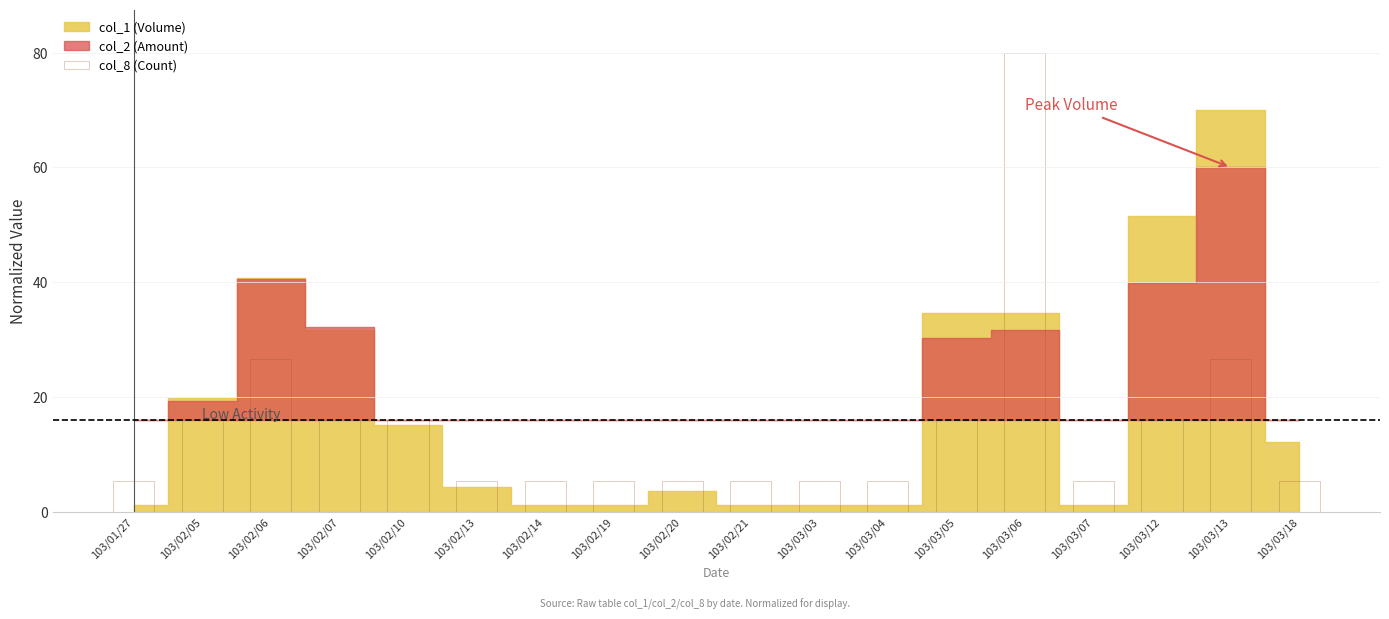

The value at 103/03/04 is 5.3. True or false?

True